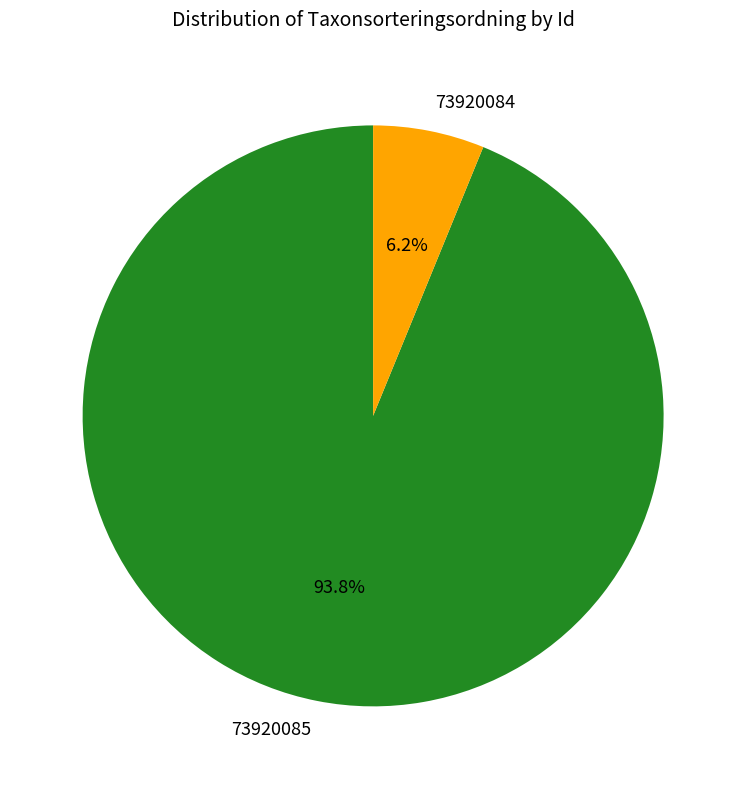

To the nearest percent, what is the difference between the 73920084 and 73920085 slice percentages?

88%